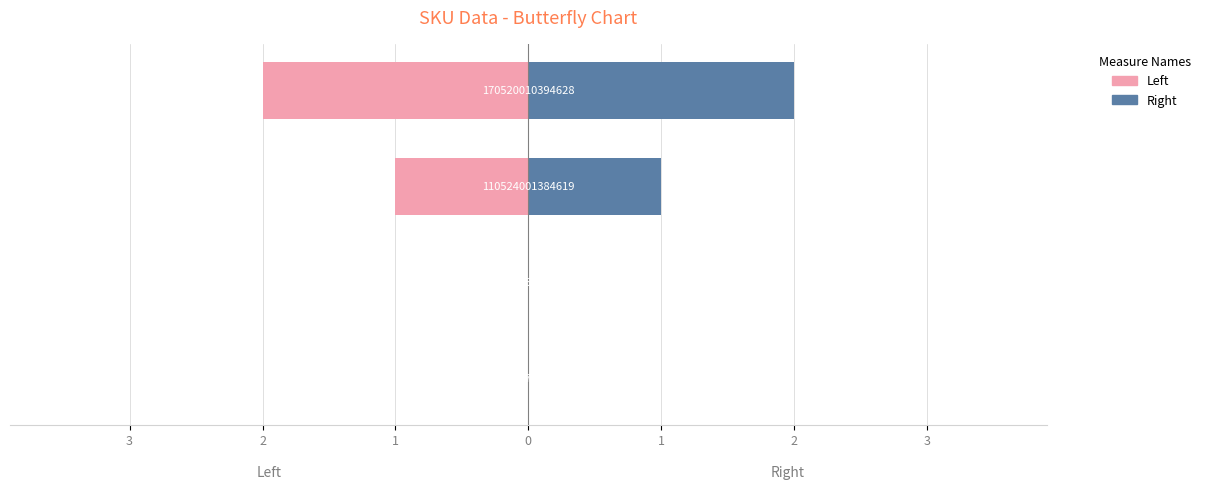

True or false: Right has a value of 1 at 2.

True